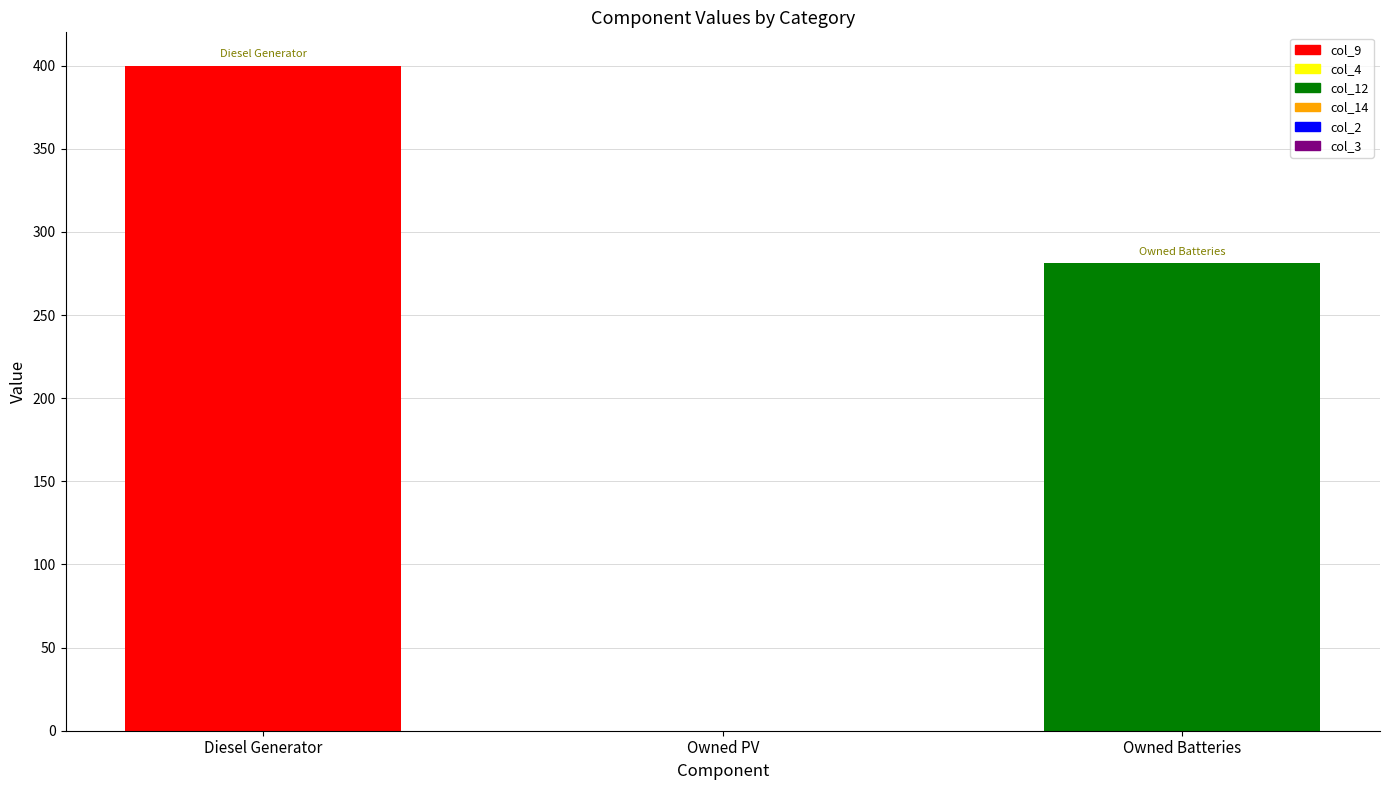

What is the average value?

227